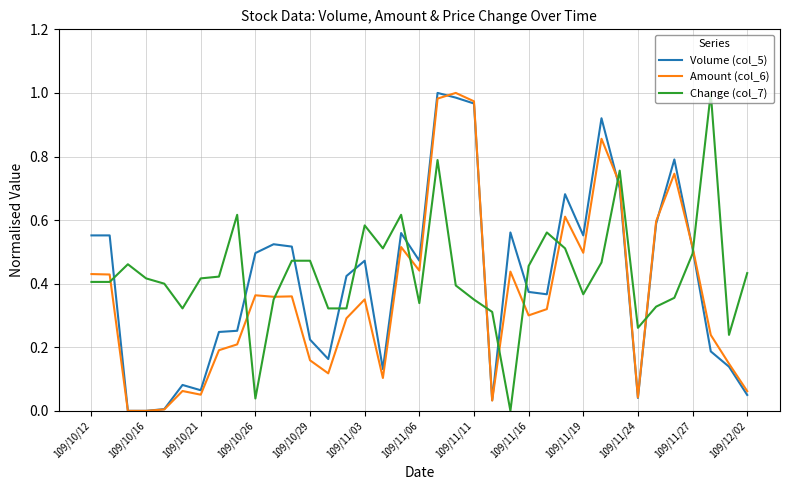

Which series ends up on top after the final intersection of Change (col_7) and Volume (col_5)?

Change (col_7)